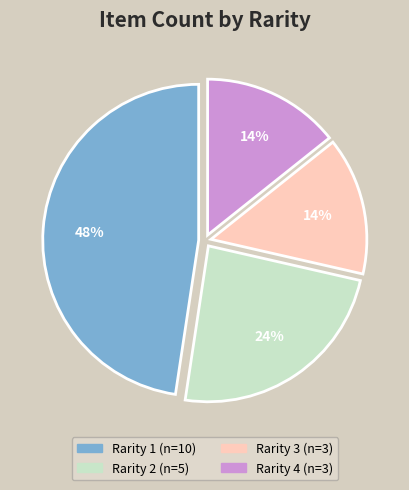

To the nearest percent, what is the combined percentage of Rarity 4 and Rarity 2?

38%